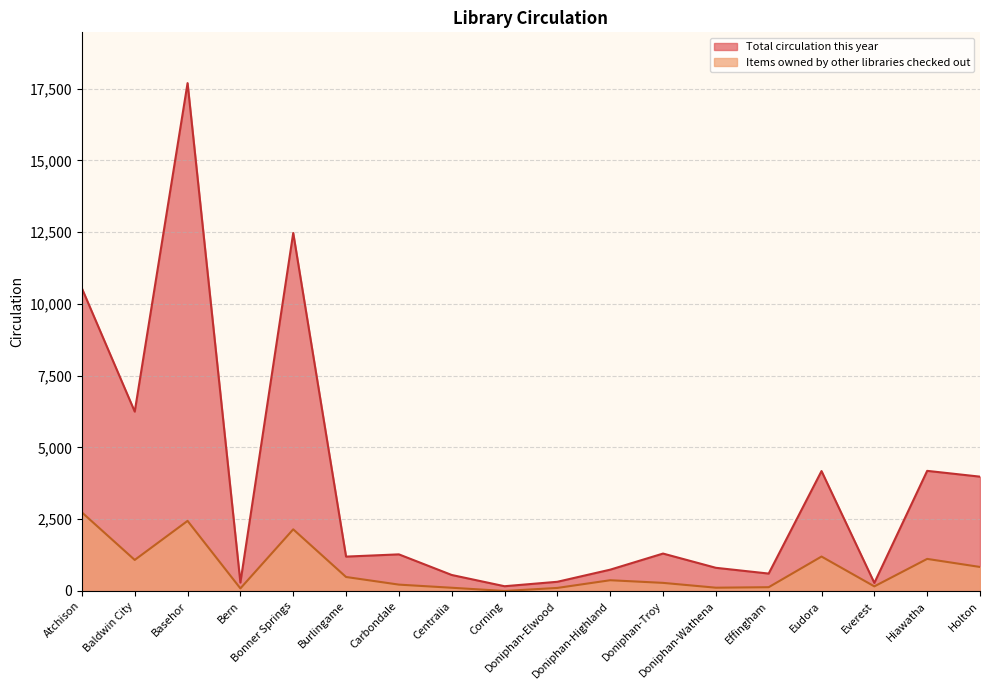

What is the label of the 1st point from the left?

Atchison